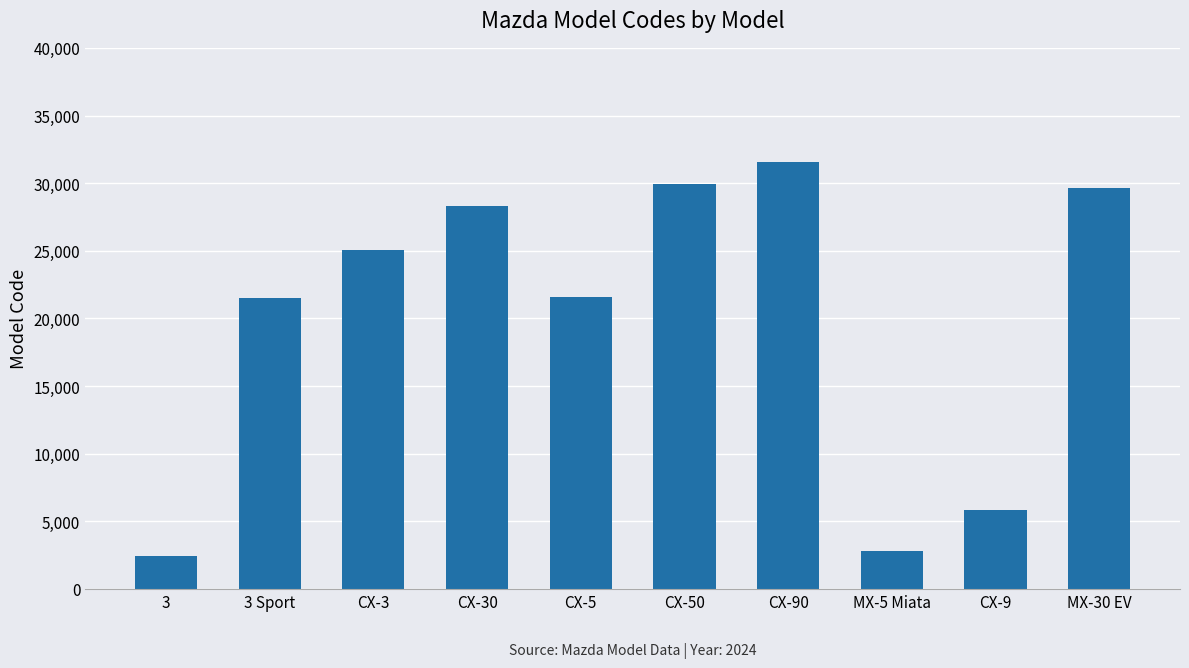

How many distinct data groups are displayed?

1